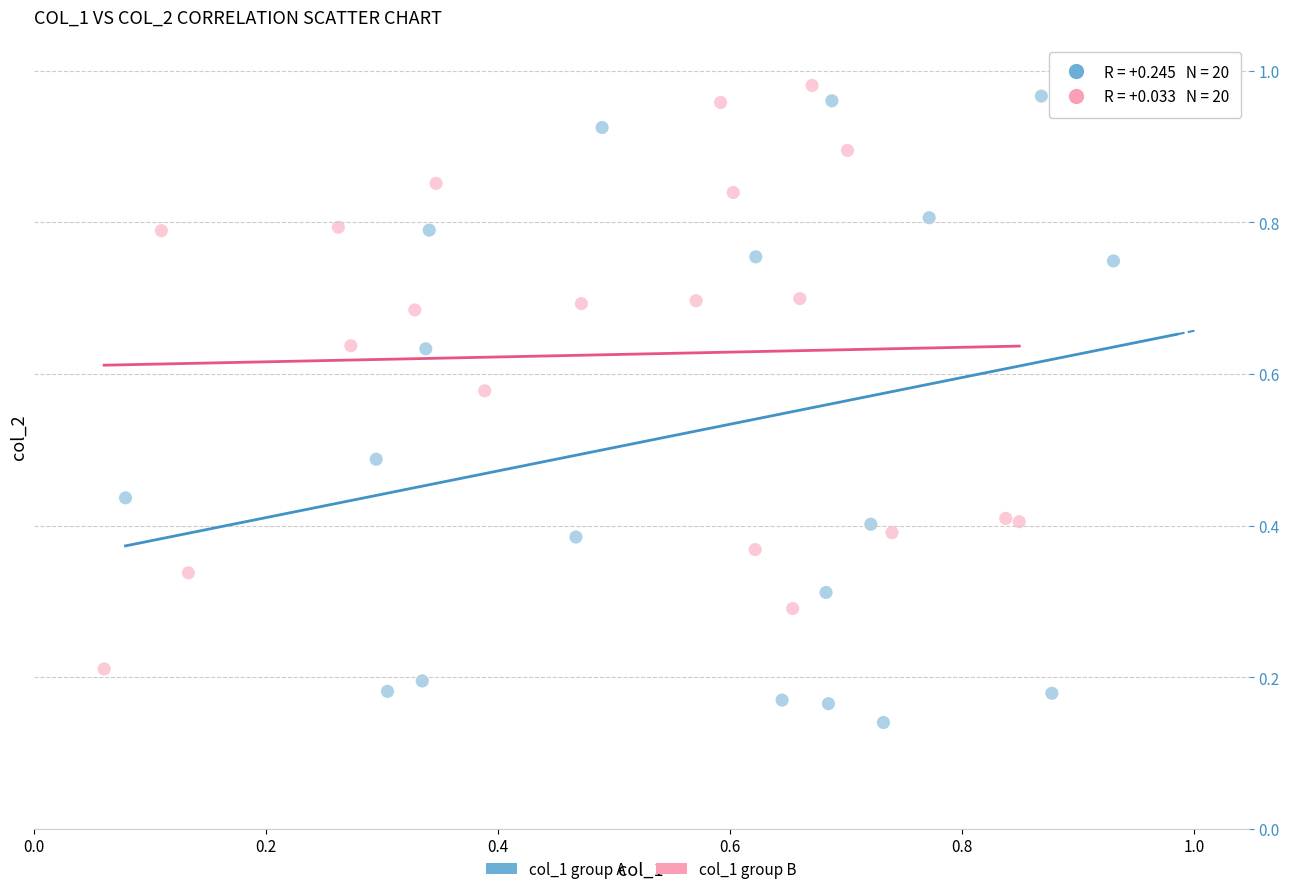

Which series reaches the maximum Y coordinate?

col_1 group A